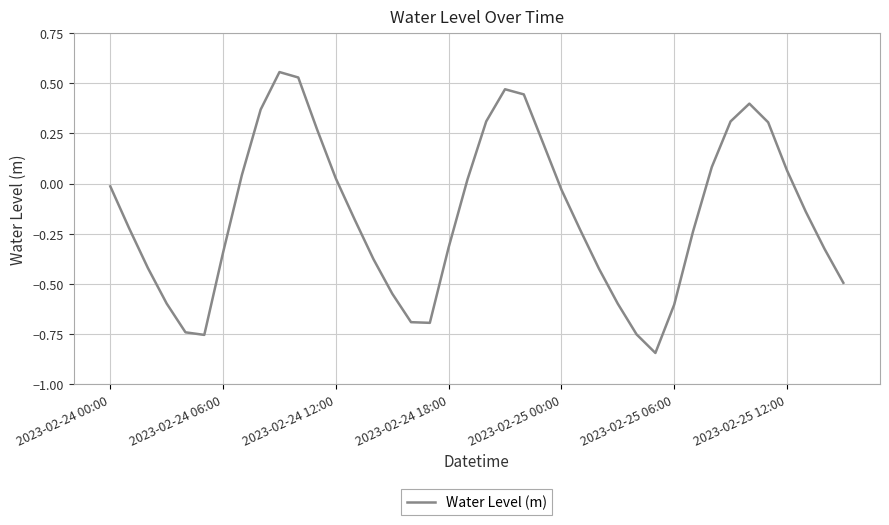

What is the difference between the maximum and minimum values?

1.4